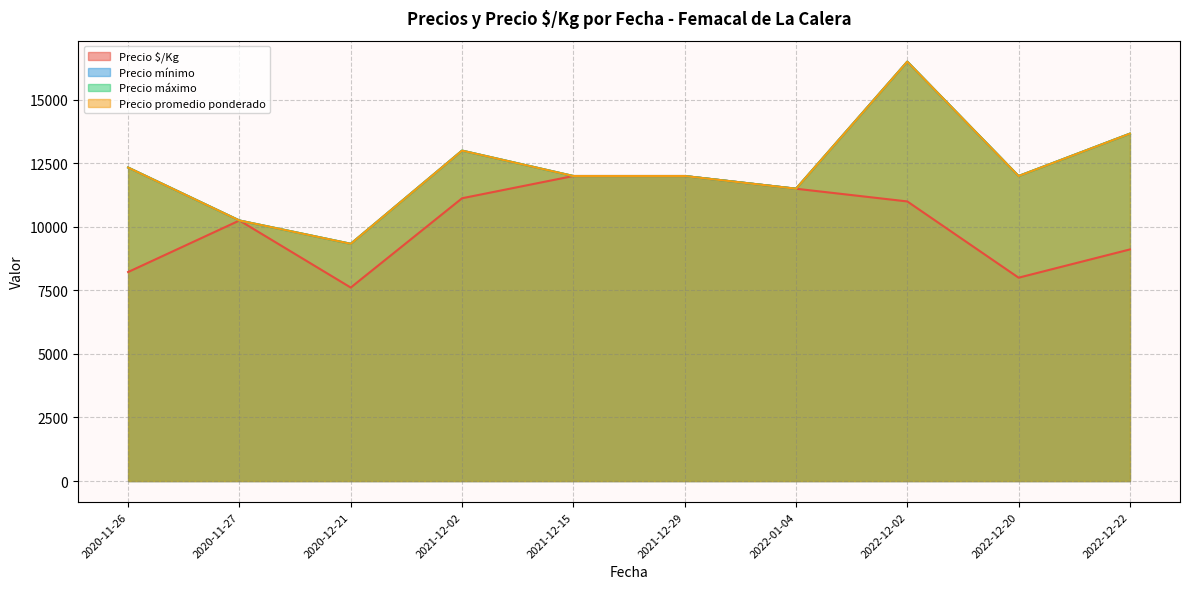

True or false: Precio mínimo and Precio promedio ponderado cross at least once.

False